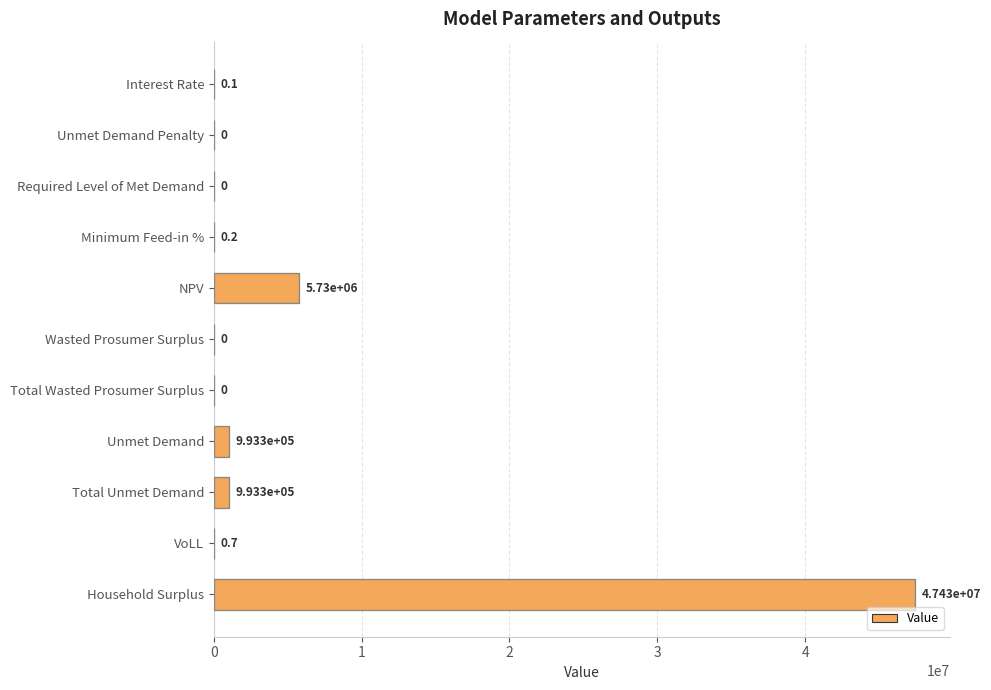

Is it true that the value at Unmet Demand Penalty is 27105912.0?

False